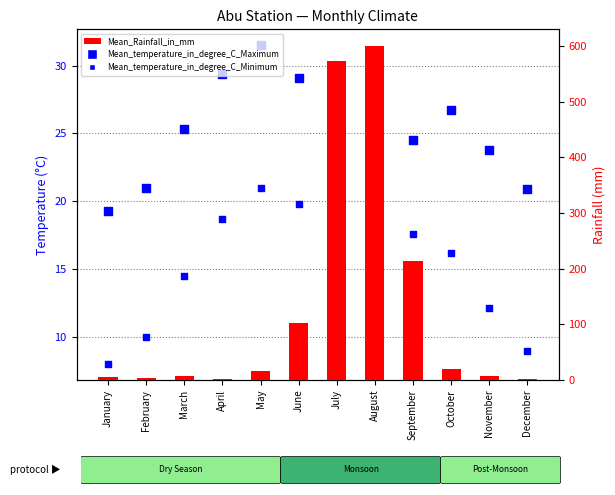

What is the total value across all series at February?

35.4